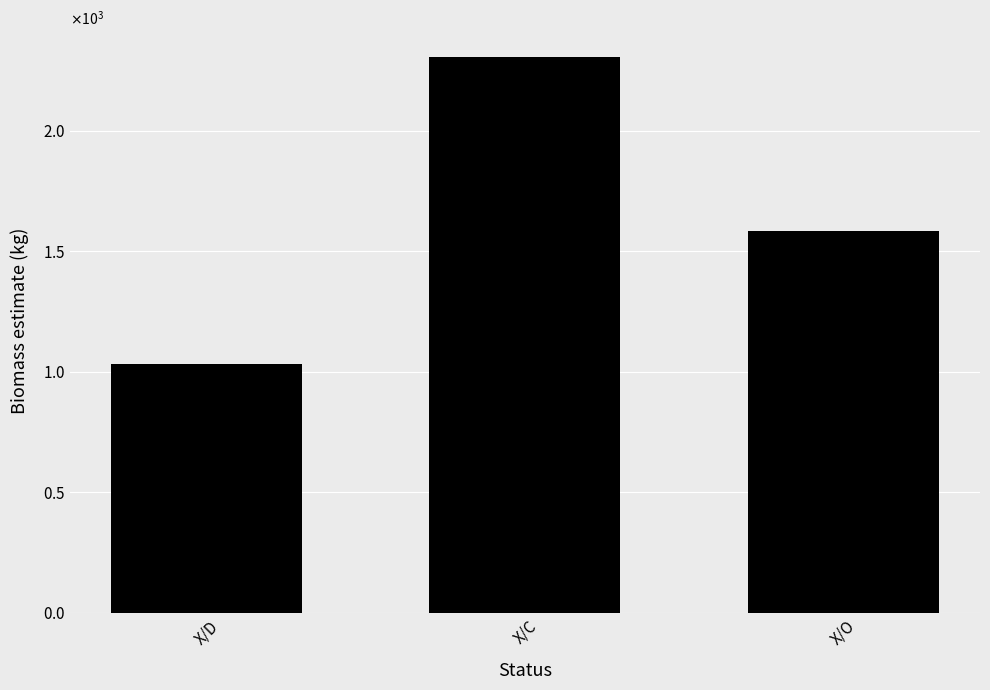

What is the label of the 2nd bar from the right?

X/C